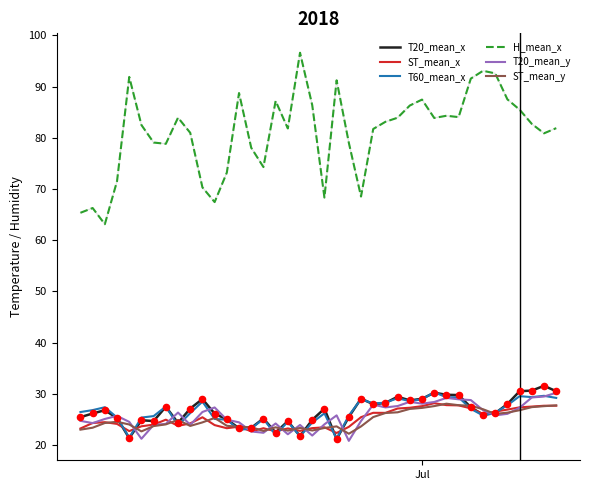

Which series has the widest spread of values?

H_mean_x